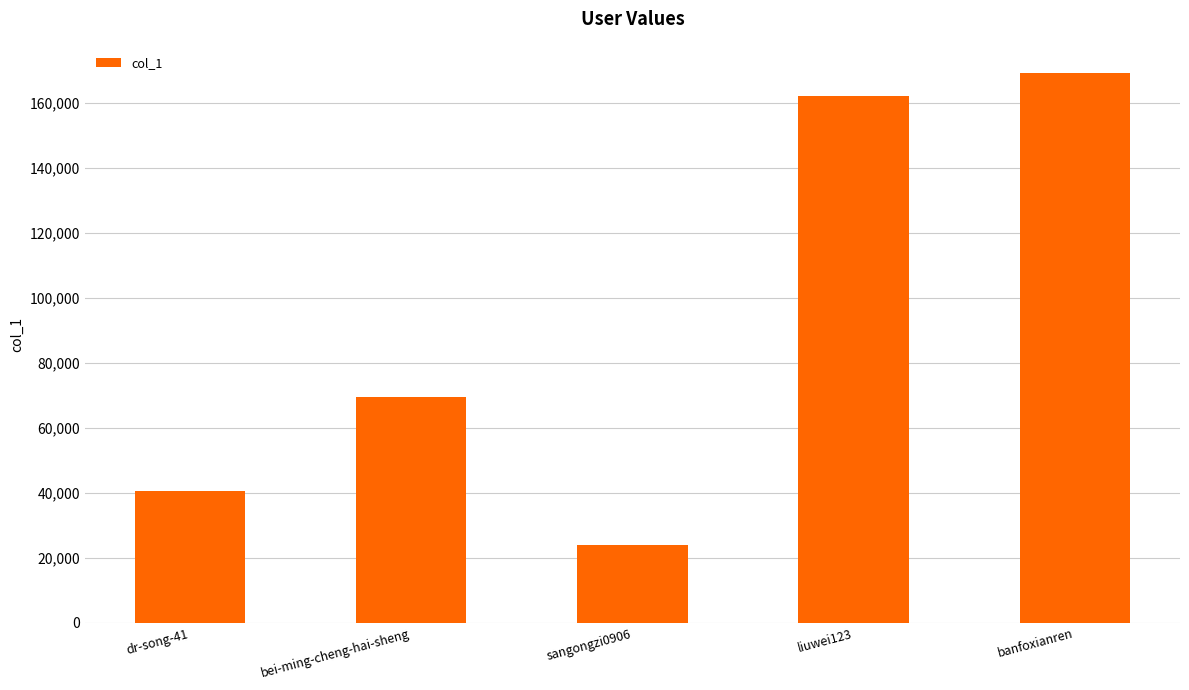

Which category has the lowest value across all series?

sangongzi0906